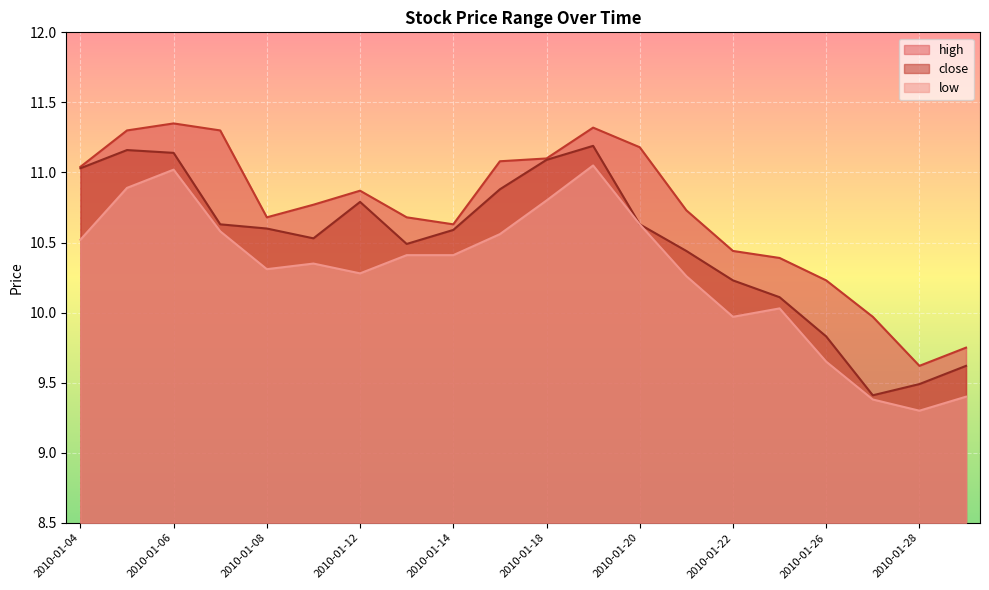

Is the value of close at 2010-01-26 greater than the value of high at 2010-01-26?

No